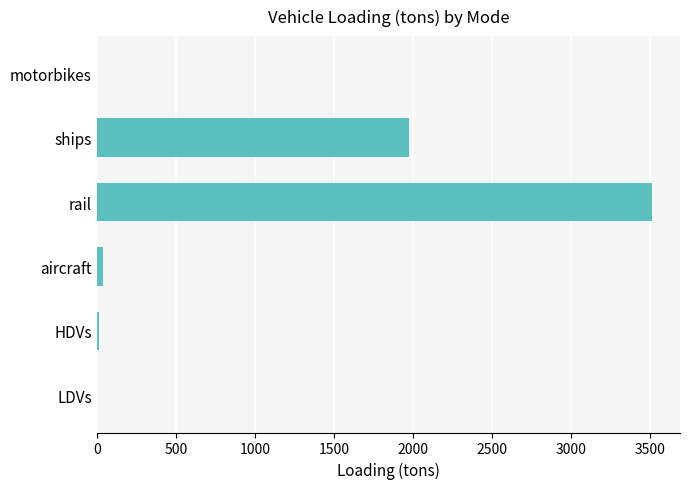

Count the number of categories in the chart.

6